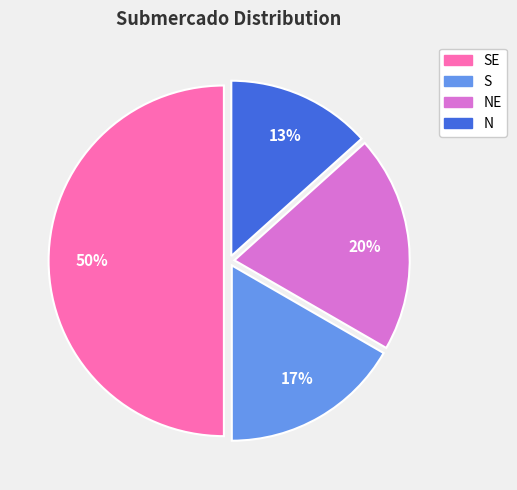

To the nearest percent, what is the difference between the largest and smallest slice percentages?

37%